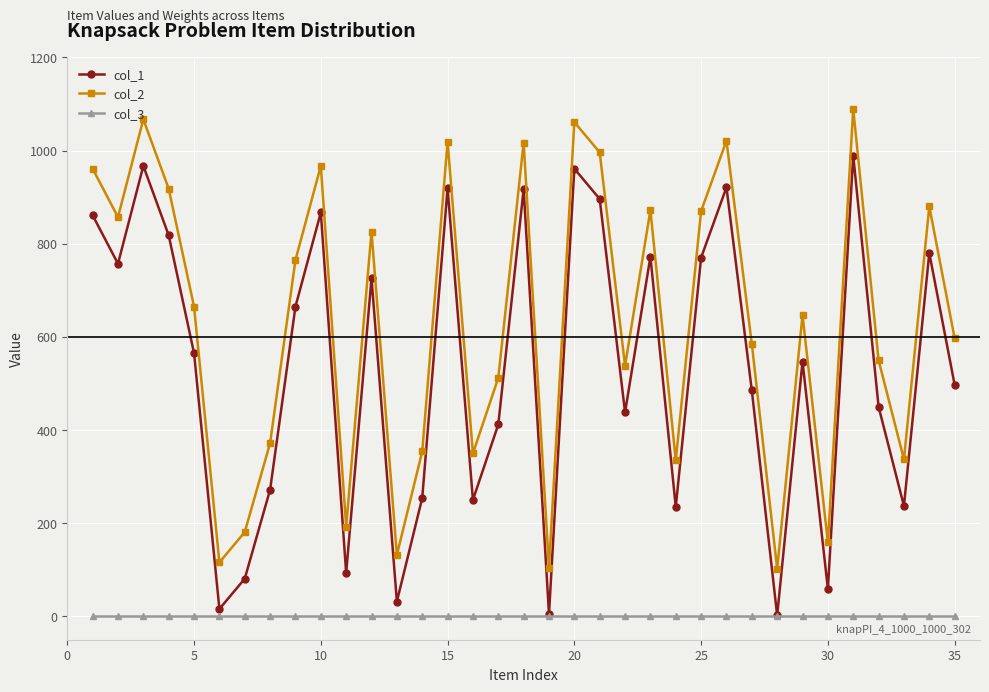

At how many categories does at least one series exceed 485?

23